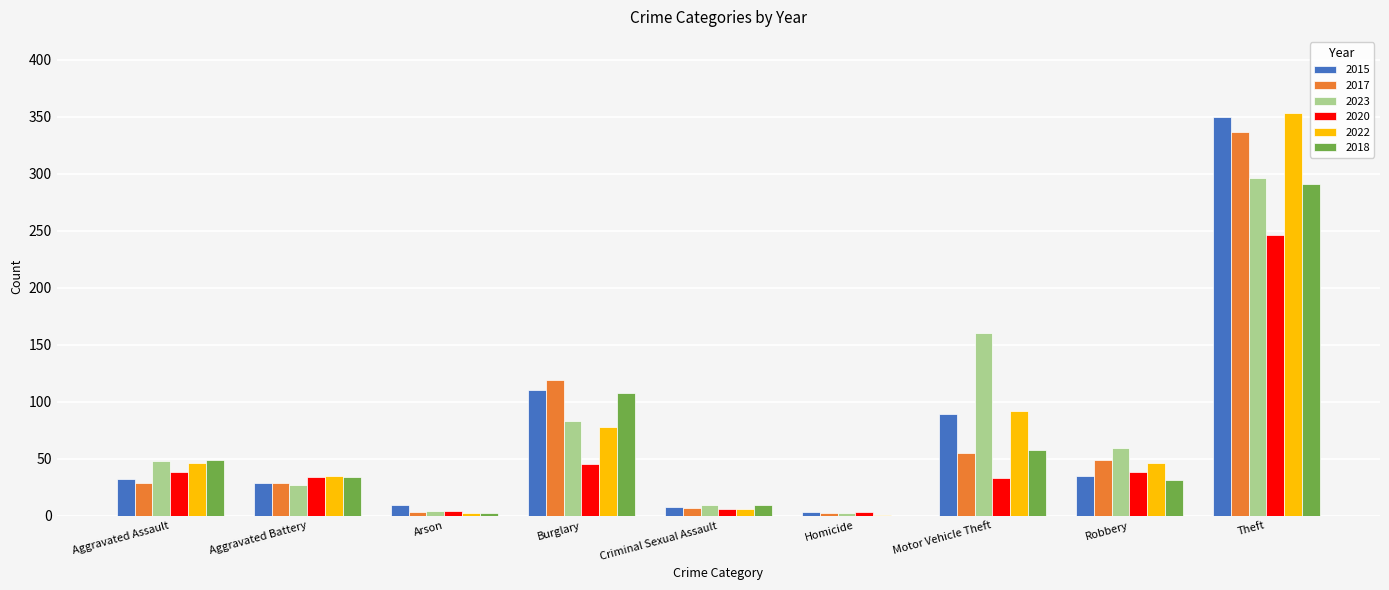

Which category has the highest value in the 2022 series?

Theft